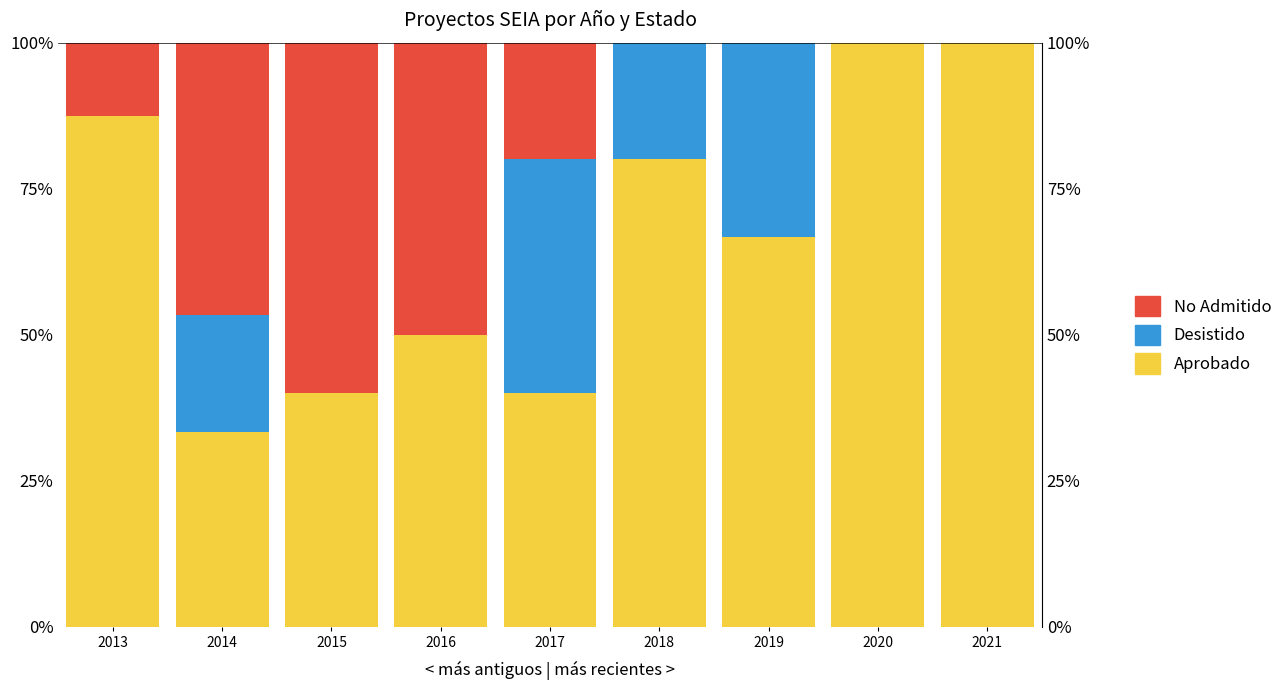

Reading left to right, what are all the values shown in this chart?

Aprobado: 2013=87.5	2014=33.3	2015=40.0	2016=50.0	2017=40.0	2018=80.0	2019=66.7	2020=100.0	2021=100.0
Desistido: 2013=0.0	2014=20.0	2015=0.0	2016=0.0	2017=40.0	2018=20.0	2019=33.3	2020=0.0	2021=0.0
No Admitido: 2013=12.5	2014=46.7	2015=60.0	2016=50.0	2017=20.0	2018=0.0	2019=0.0	2020=0.0	2021=0.0